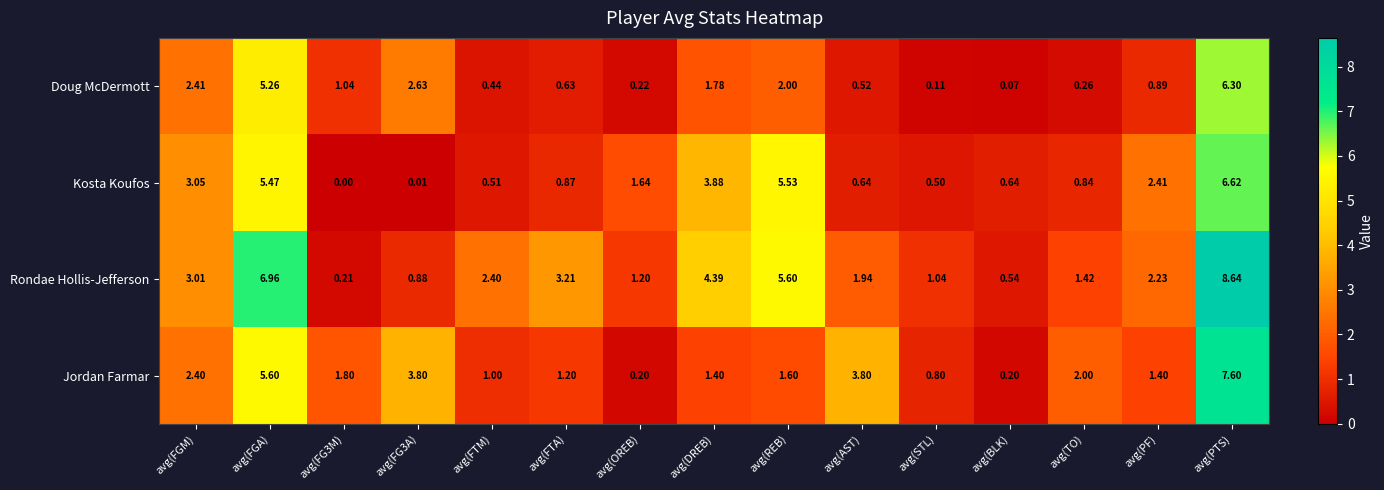

Which series changed the most between avg(FG3M) and avg(FG3A)?

Jordan Farmar